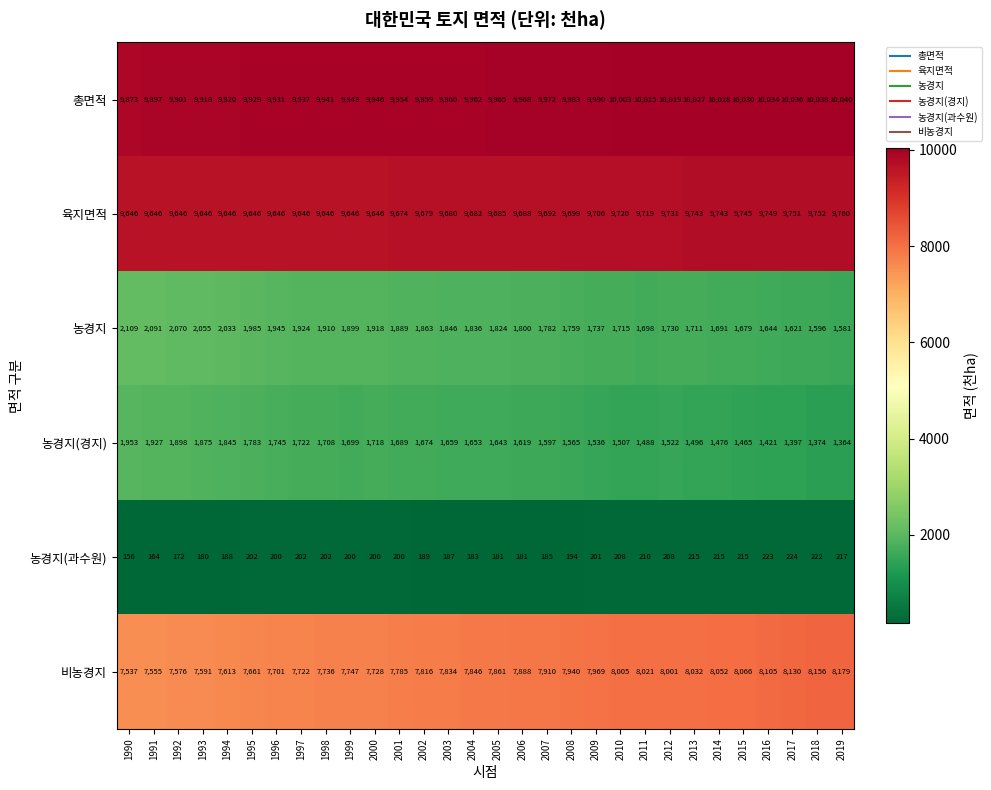

Rank the series at 2019 from lowest to highest value.

농경지(과수원), 농경지(경지), 농경지, 비농경지, 육지면적, 총면적